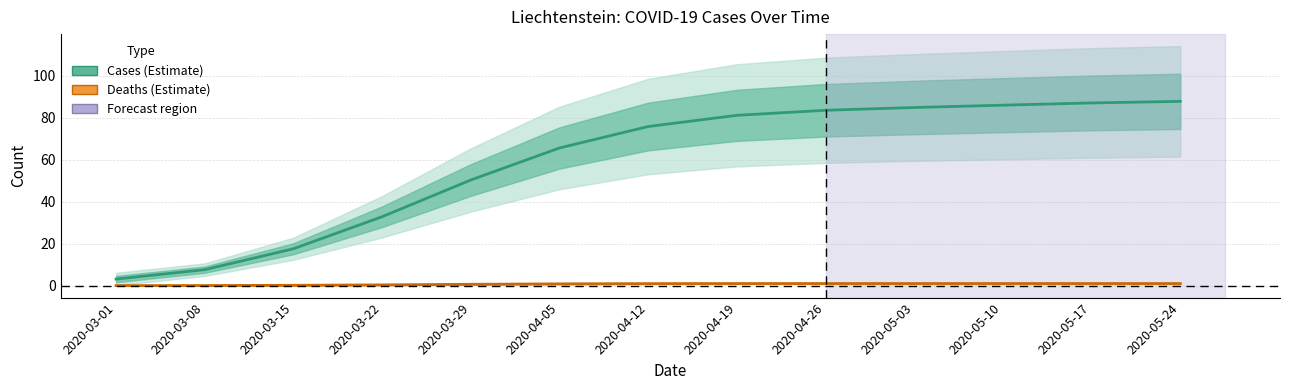

Reading left to right, extract all data points from this chart.

Cases (estimate): 2020-03-01=3.1	2020-03-08=7.6	2020-03-15=17.6	2020-03-22=32.9	2020-03-29=50.4	2020-04-05=65.7	2020-04-12=75.9	2020-04-19=81.2	2020-04-26=83.6	2020-05-03=84.9	2020-05-10=86.1	2020-05-17=87.1	2020-05-24=87.9
Deaths (estimate): 2020-03-01=0.0	2020-03-08=0.0	2020-03-15=0.2	2020-03-22=0.4	2020-03-29=0.6	2020-04-05=0.8	2020-04-12=1.0	2020-04-19=1.0	2020-04-26=1.0	2020-05-03=1.0	2020-05-10=1.0	2020-05-17=1.0	2020-05-24=1.0